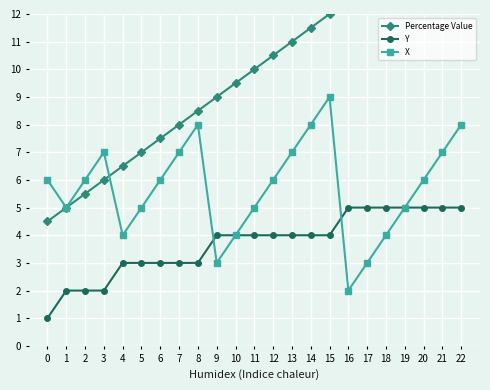

What is the total value across all series at 15?

25.0